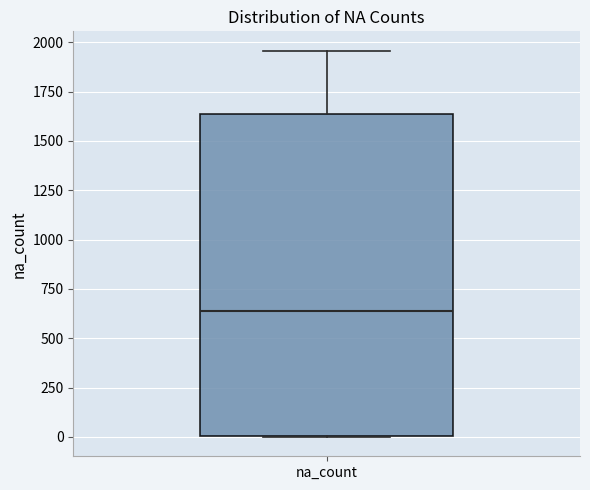

Transcribe this box plot: give where the median line is, the range the box spans, and where the two whiskers end, as read against the y-axis. The values are not printed on the chart, so give them approximately, as read against the axis.

median 650, box 0 to 1650, whiskers 0 to 1950